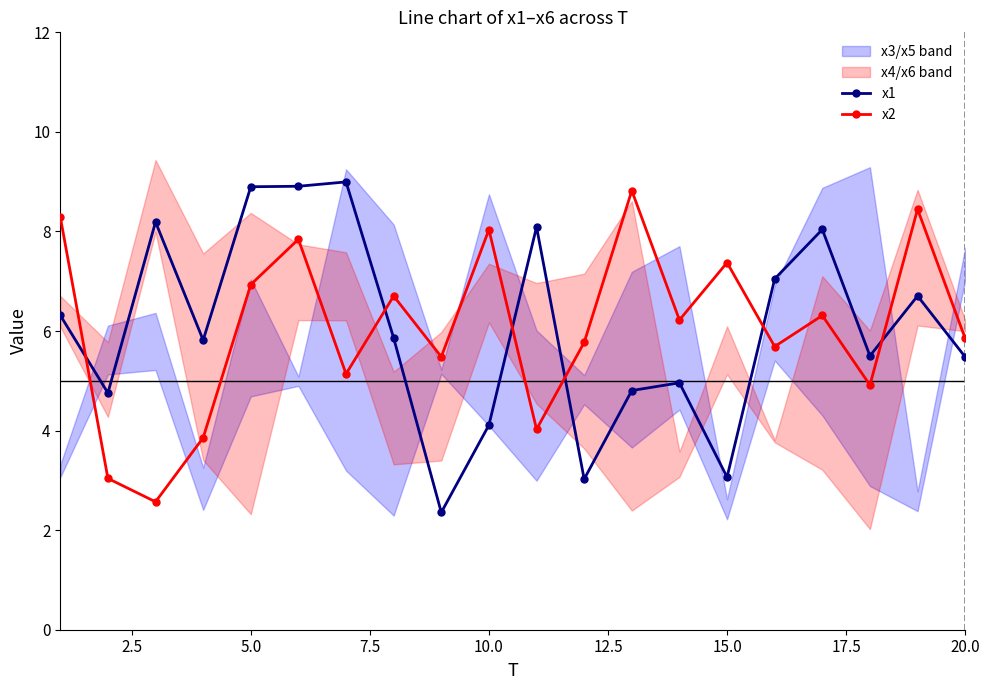

True or false: x1 has more than 0 points higher than both neighbors.

True